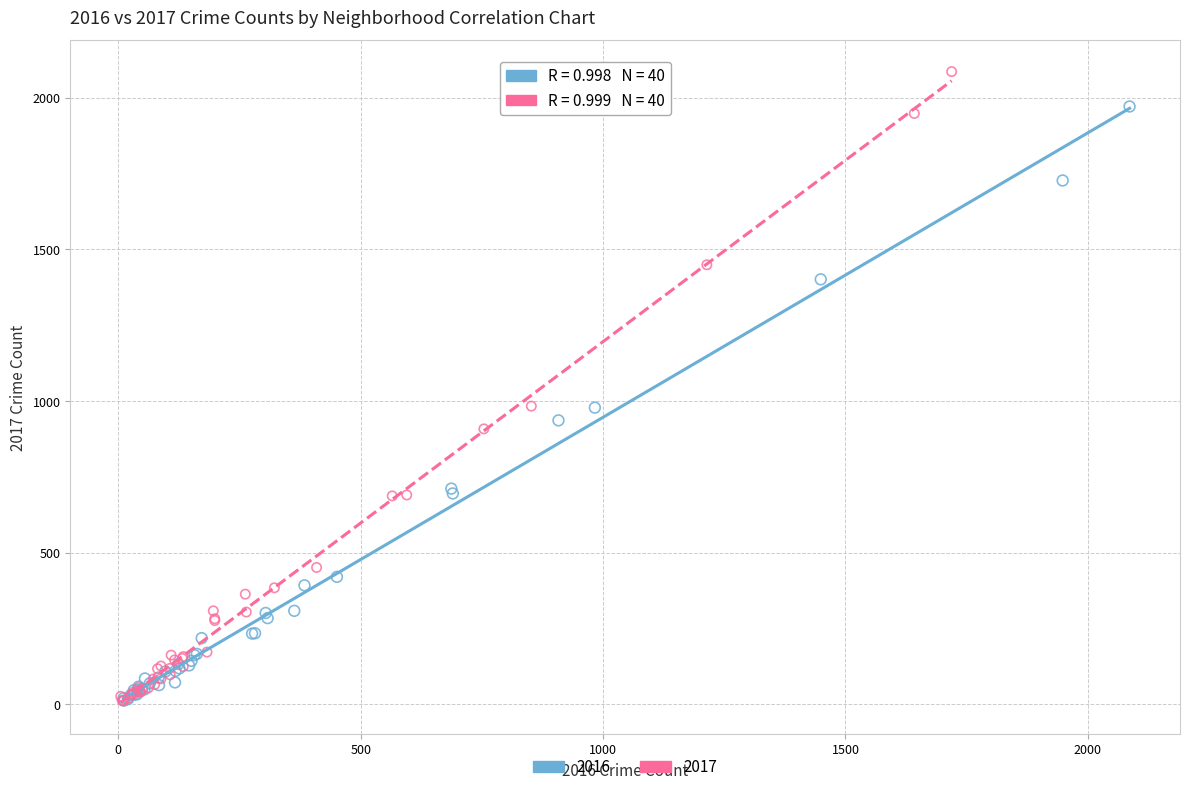

What are all the series names shown in the legend?

2016, 2017